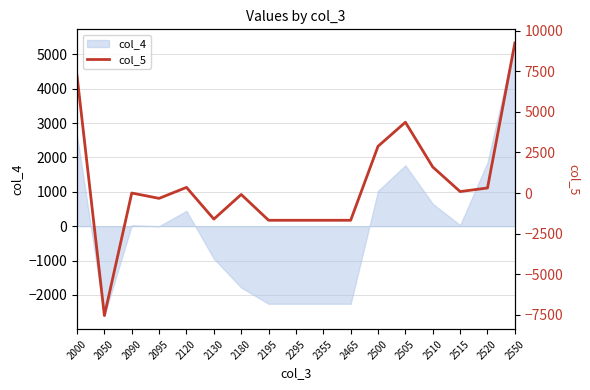

The value of col_4 at 2050 is -2600.0. True or false?

True